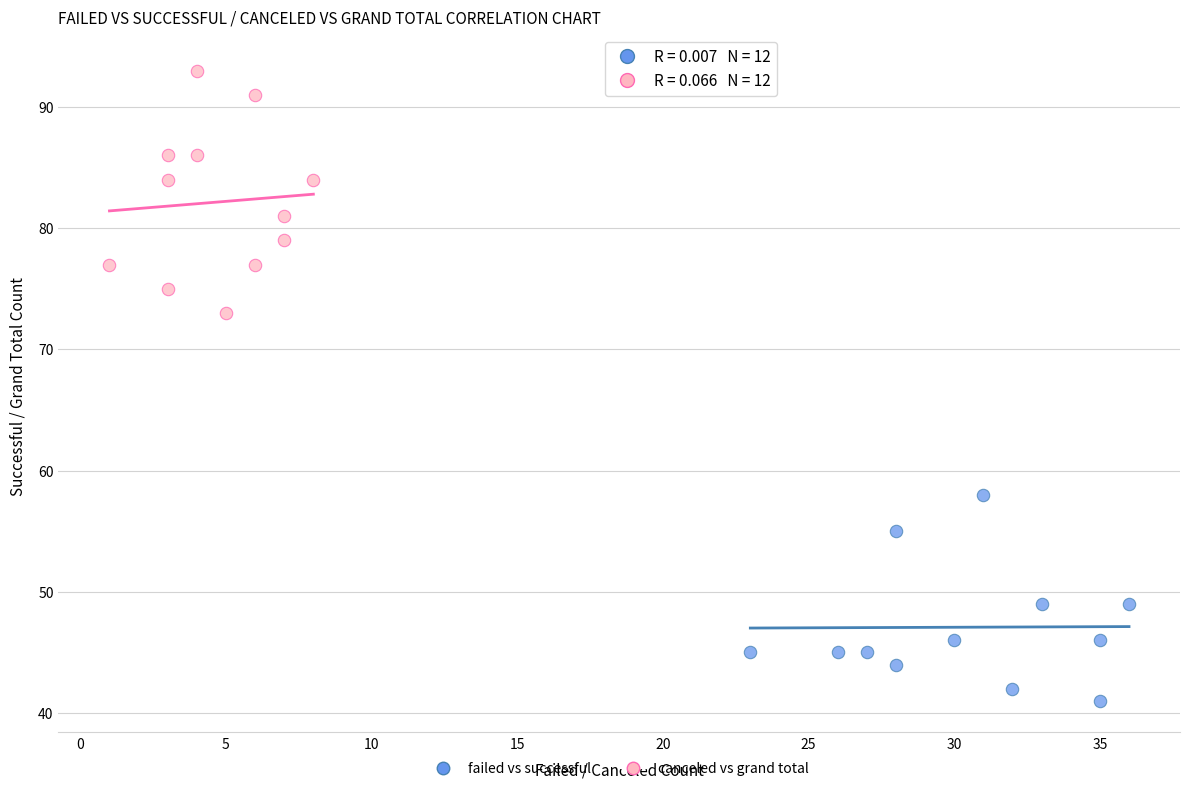

Which series contains the highest Y value?

canceled vs grand total